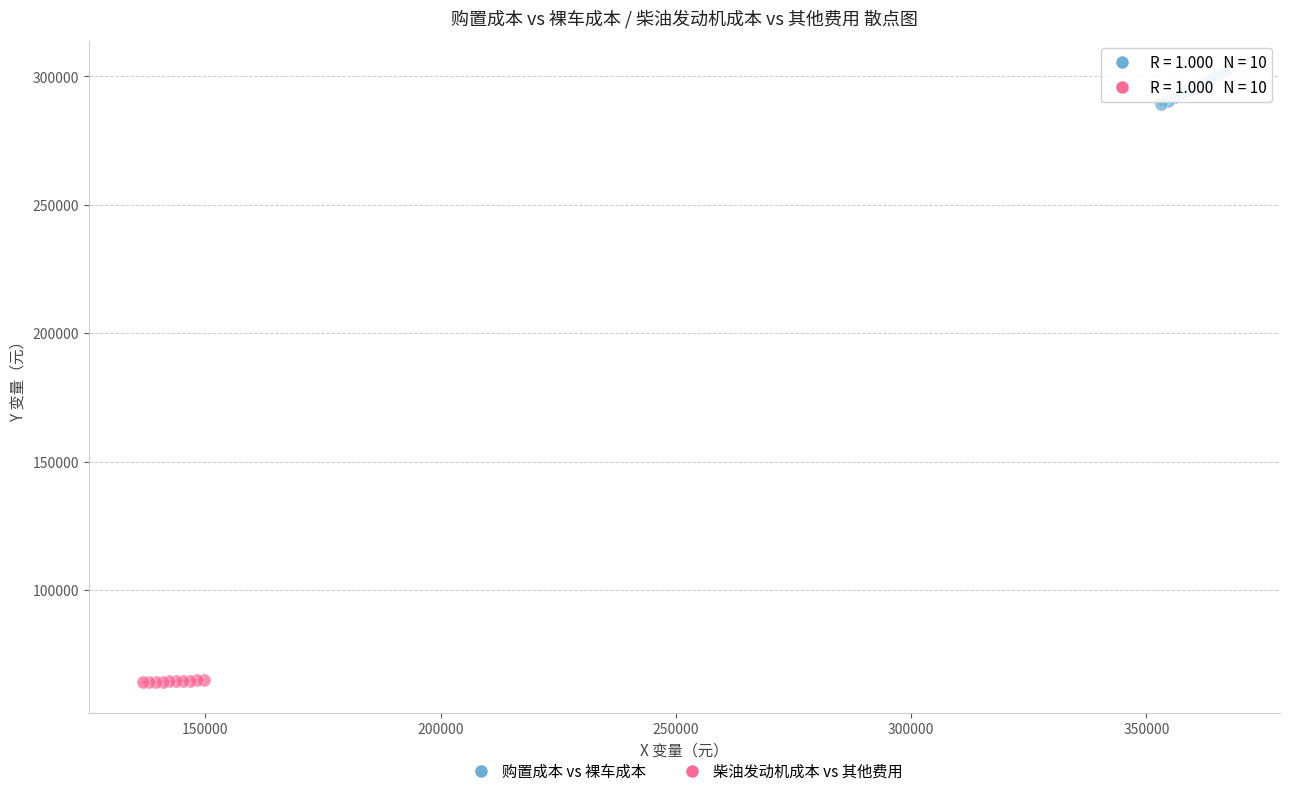

Which series reaches the minimum Y coordinate?

柴油发动机成本 vs 其他费用